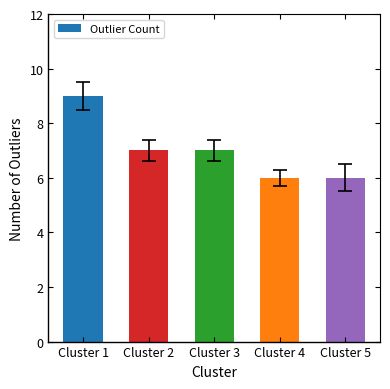

Reading left to right, list all the values displayed in this chart.

Cluster 1=9	Cluster 2=7	Cluster 3=7	Cluster 4=6	Cluster 5=6